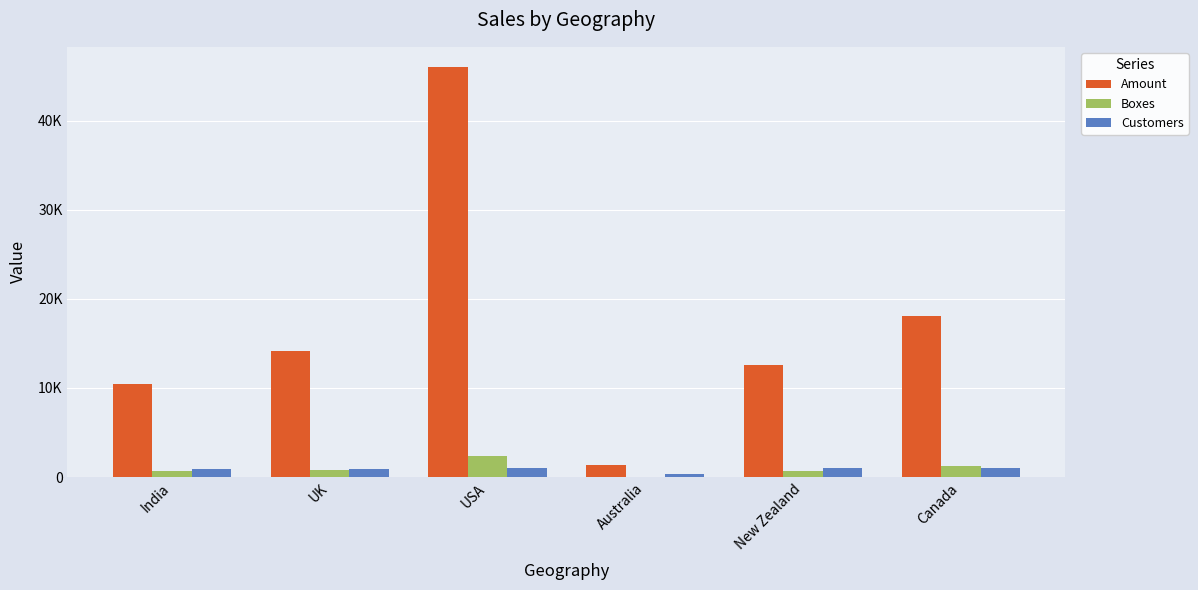

At how many categories does at least one series exceed 25426?

1